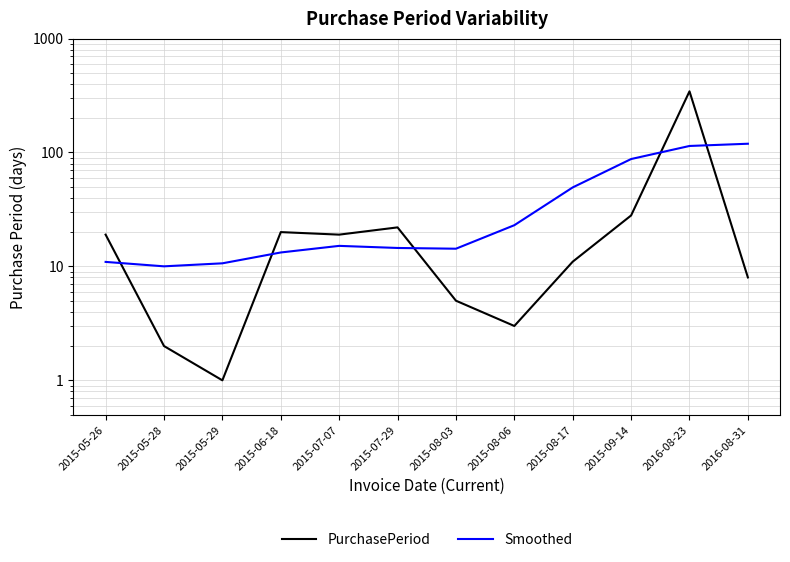

At which label does Smoothed first exceed 15?

2015-07-07